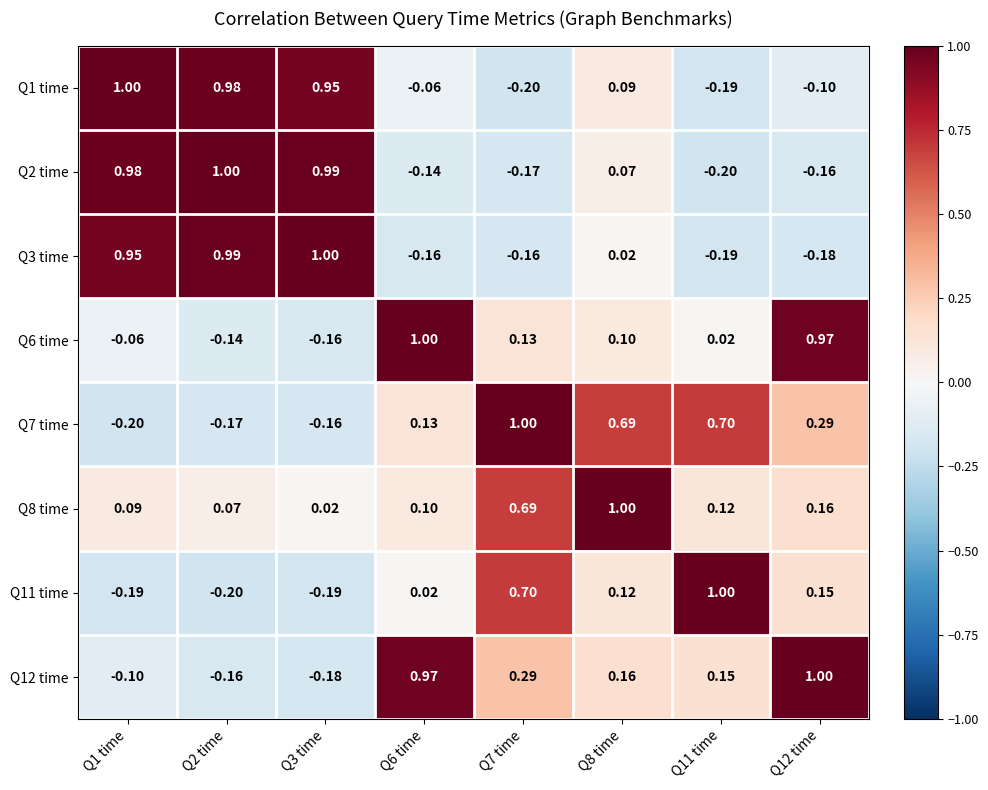

Is the value of Q8 time at Q11 time greater than the value of Q3 time at Q12 time?

Yes